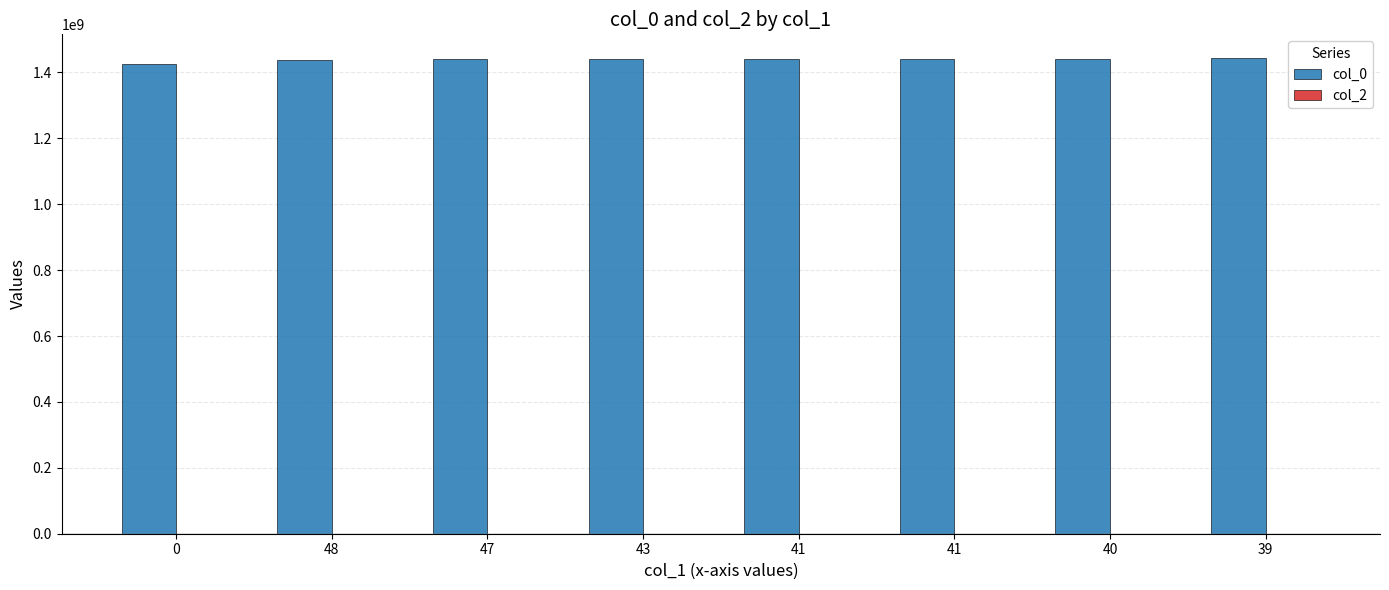

What is the label of the 5th bar from the left?

41